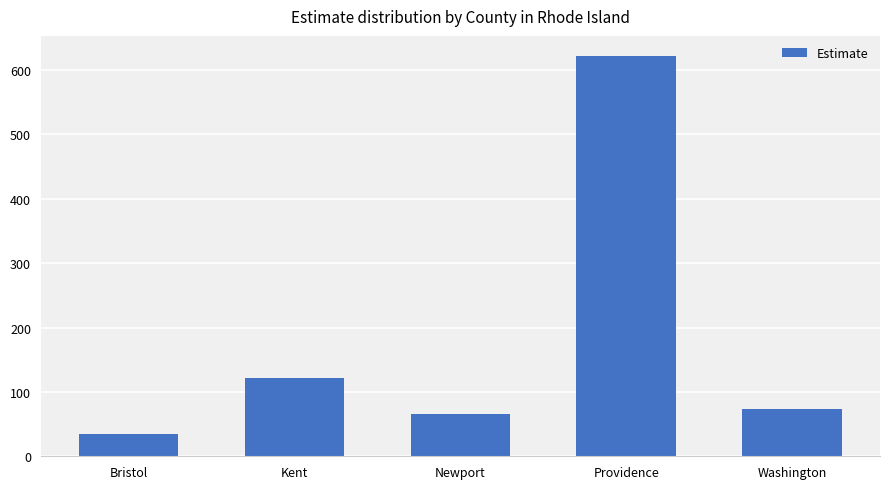

Rank the categories by value from lowest to highest.

Bristol, Newport, Washington, Kent, Providence